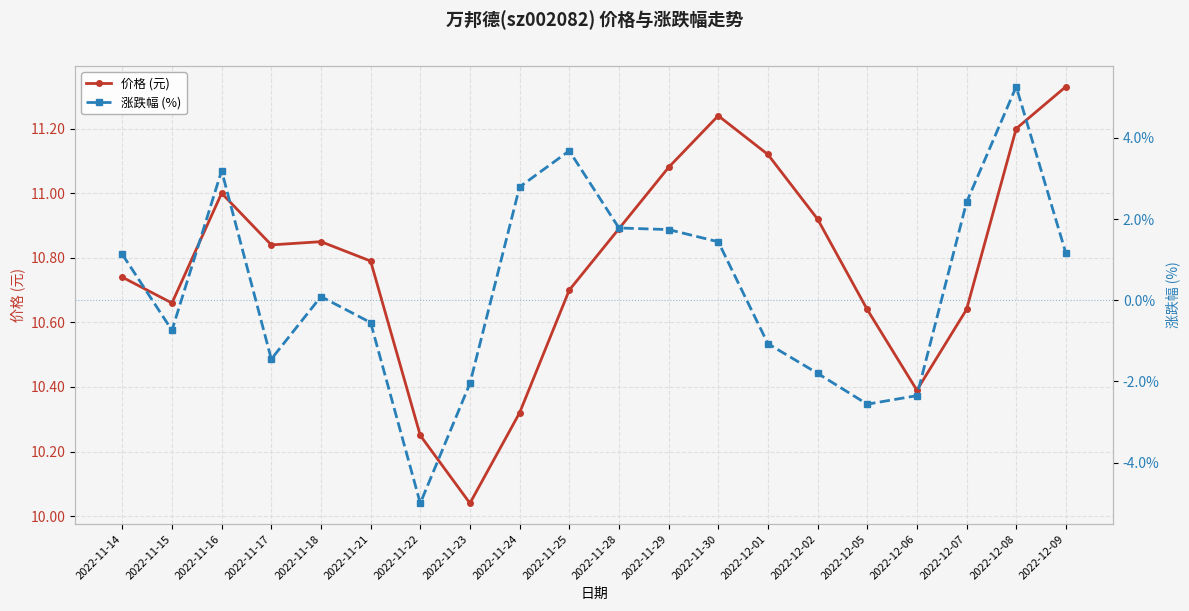

Is it true that 价格 (元) equals 10.2 at 2022-11-22?

True